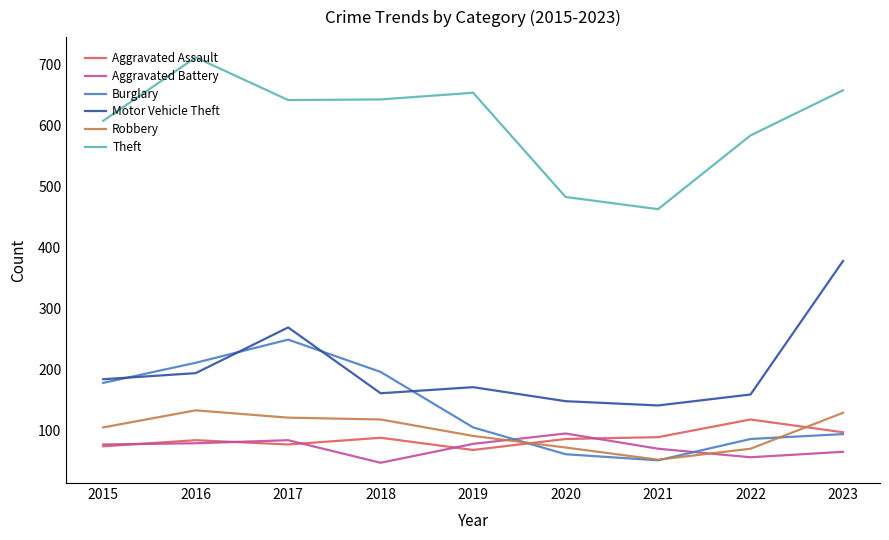

What is the spread (max minus min) of values at 2021?

412